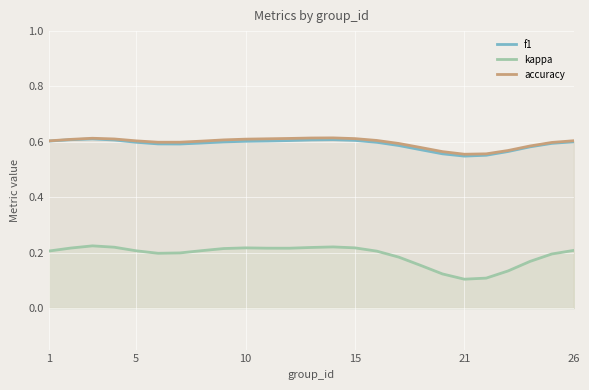

How many lines are shown in the chart?

3